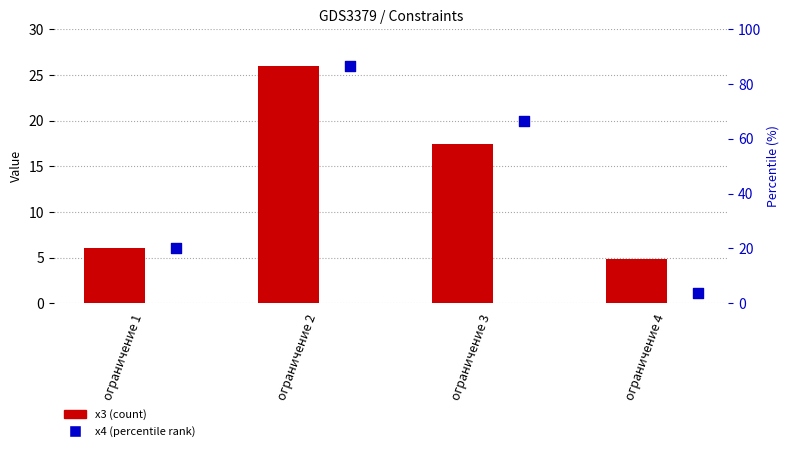

What are all the series names shown in the legend?

x3, x4